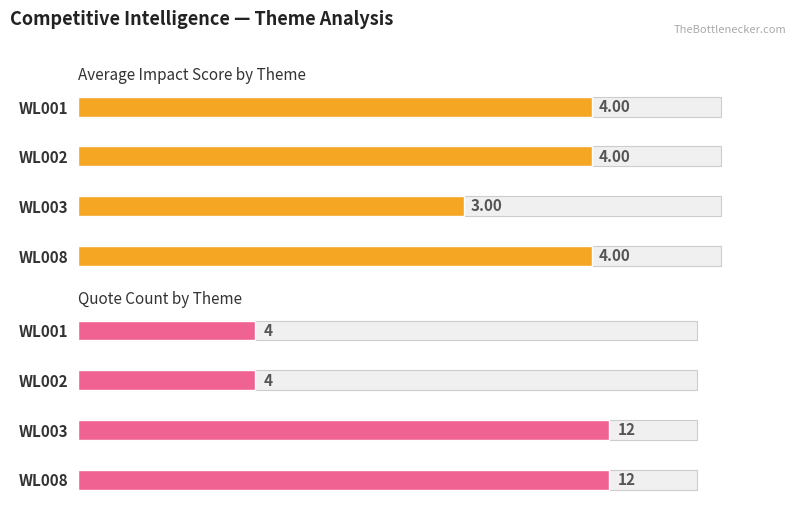

Are the bars horizontal?

Yes